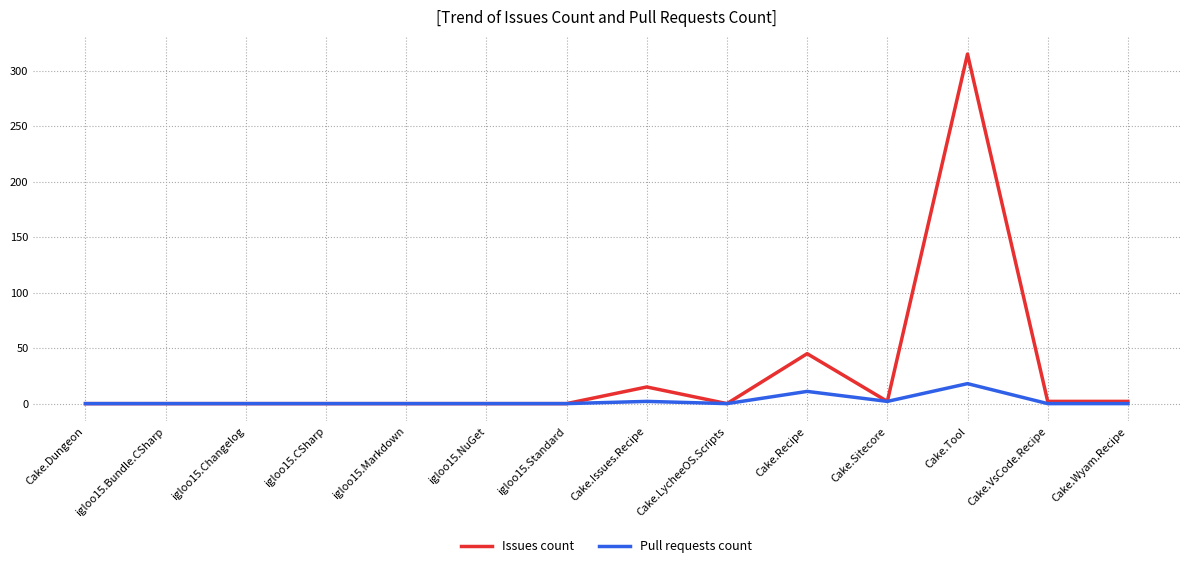

Which label corresponds to the largest value in the chart?

Cake.Tool